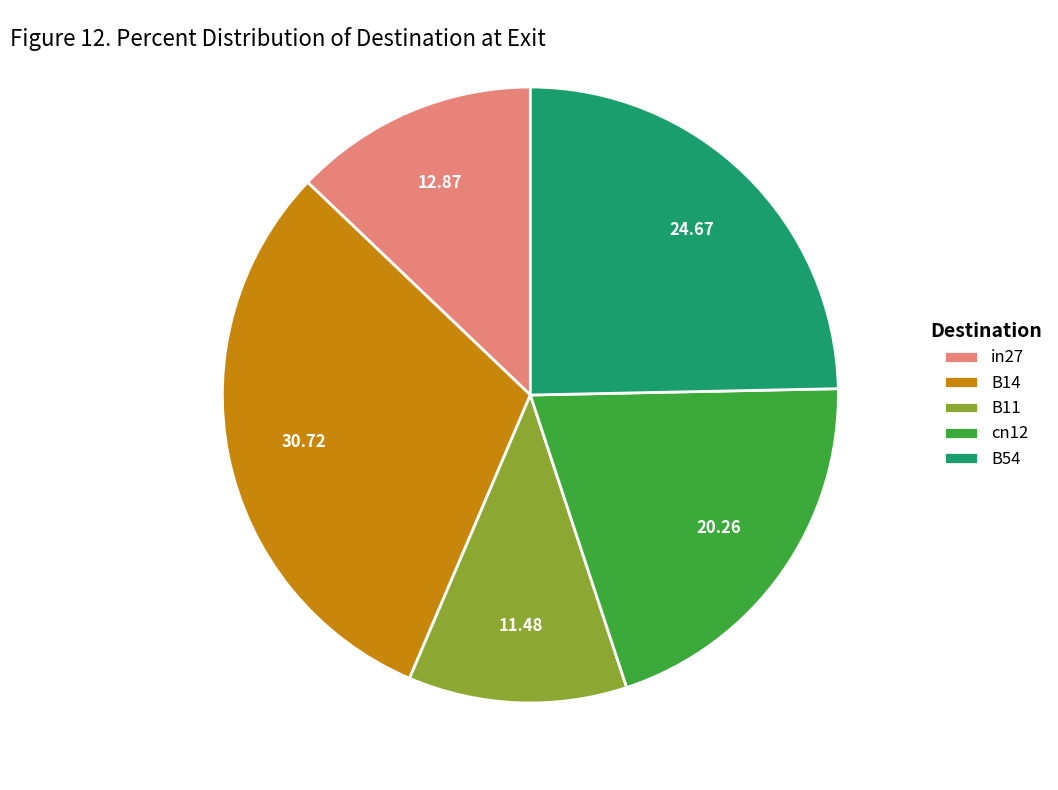

Does cn12 represent more than half of the total?

No